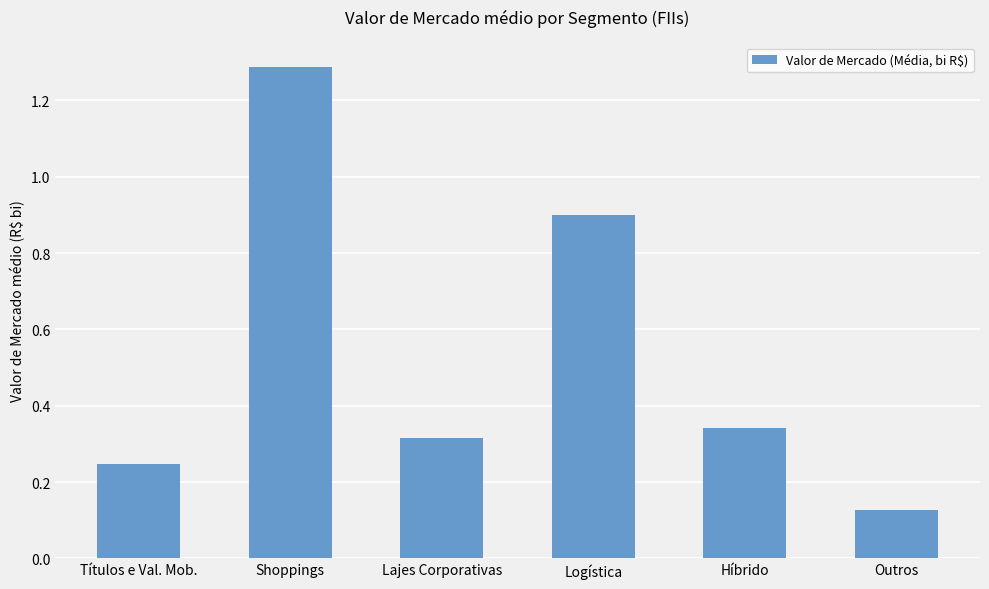

List the labels in order of value, smallest first.

Outros, Títulos e Val. Mob., Lajes Corporativas, Híbrido, Logística, Shoppings